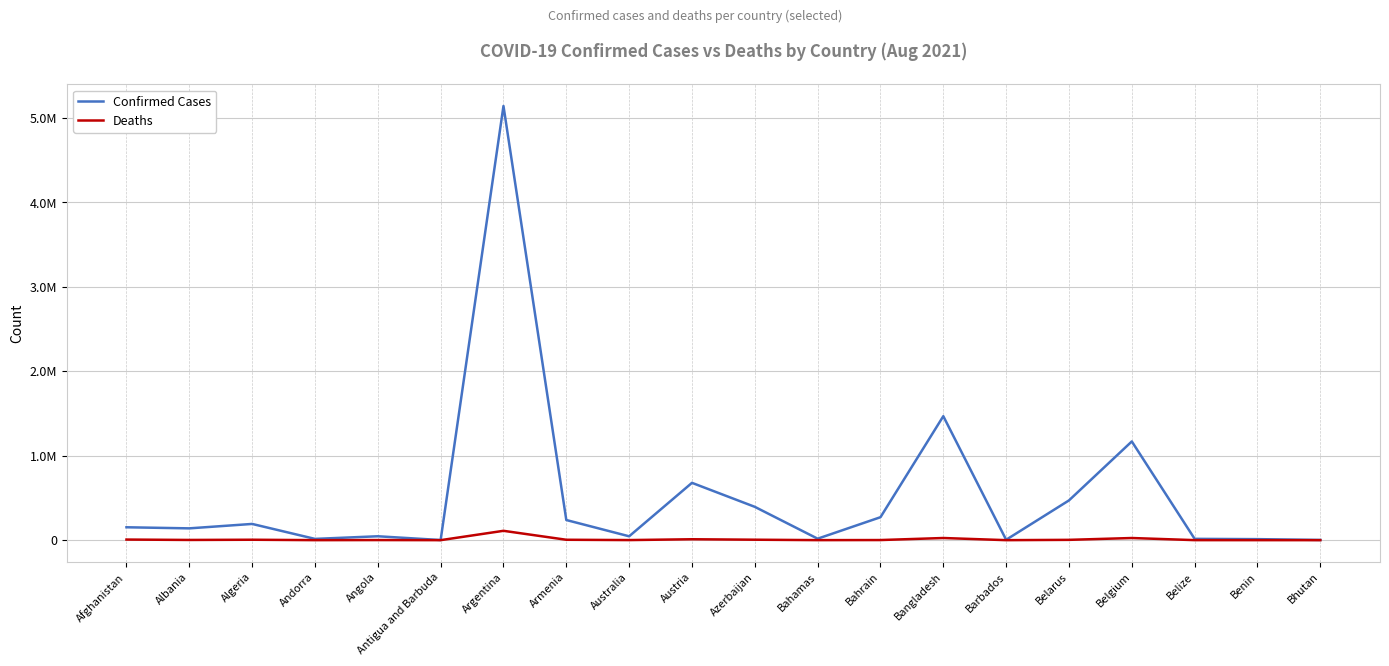

At Austria, list the series in order from largest to smallest.

Confirmed Cases, Deaths